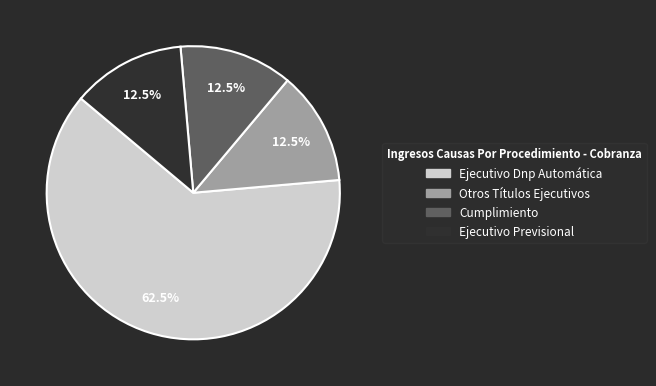

What is the total percentage of Ejecutivo Previsional and Ejecutivo Dnp Automática?

75.0%